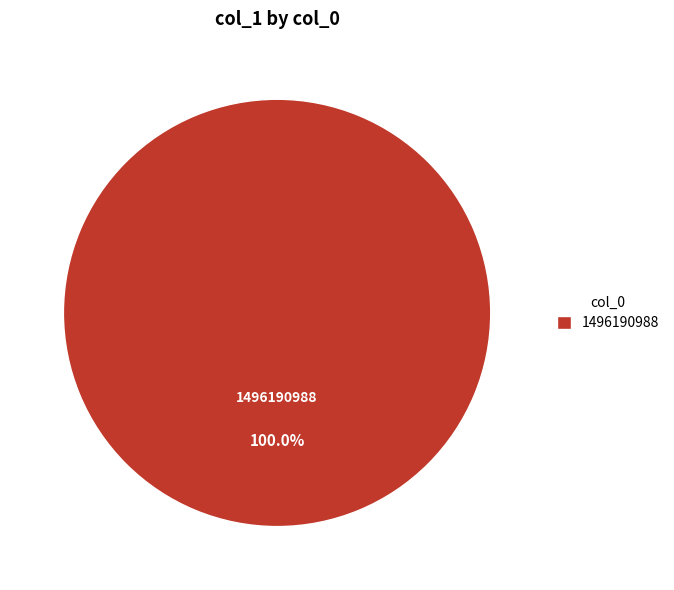

Rank the categories by value from highest to lowest.

1496190988